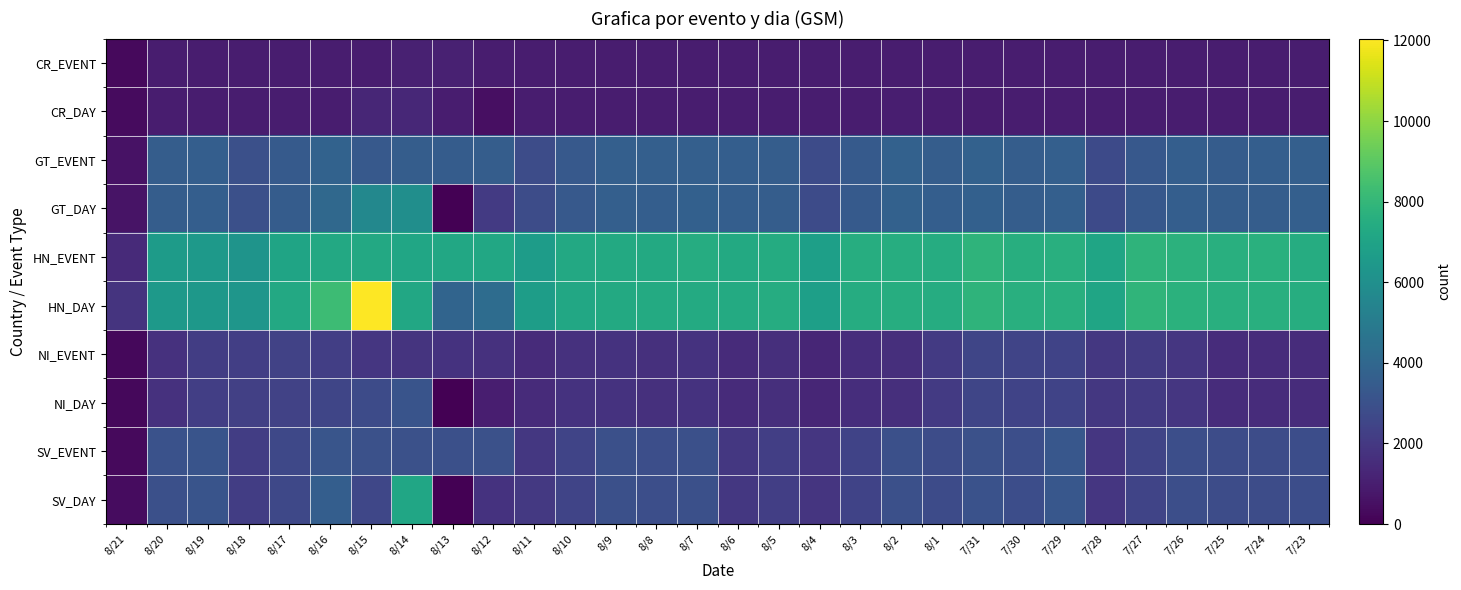

Which series has the widest spread of values?

HN_DAY